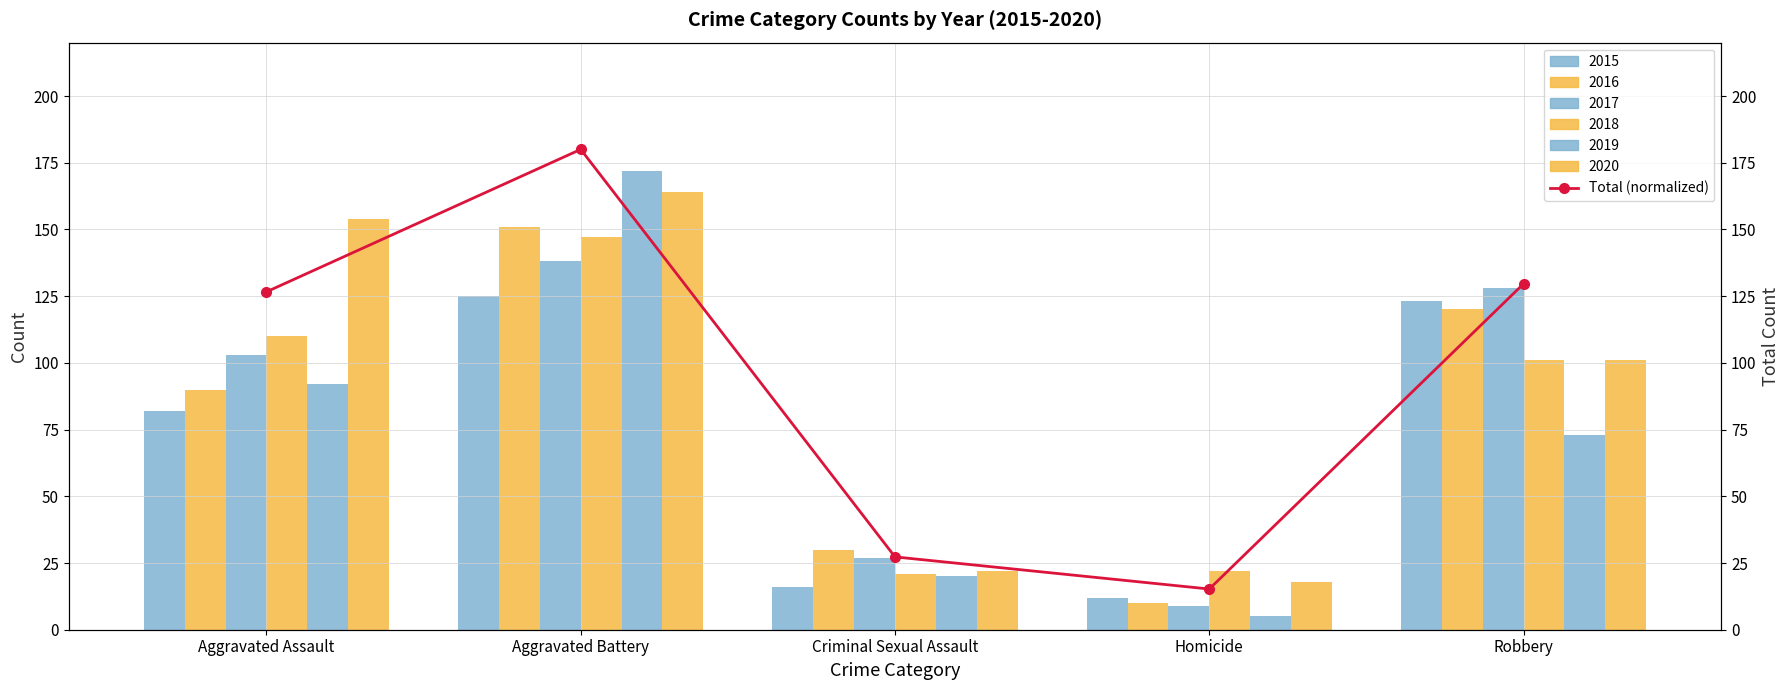

True or false: the data shows 176.7 at Aggravated Assault.

False